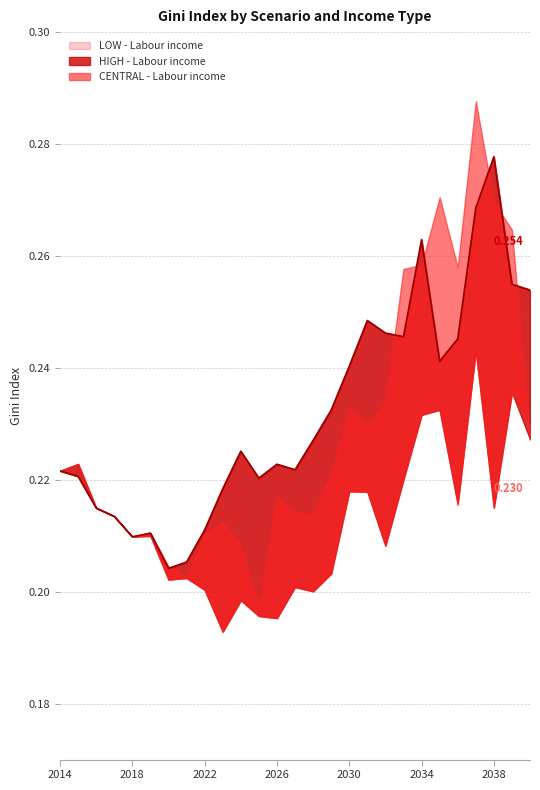

What is the sum of the CENTRAL - Labour income values at 2025 and 2036?

0.5